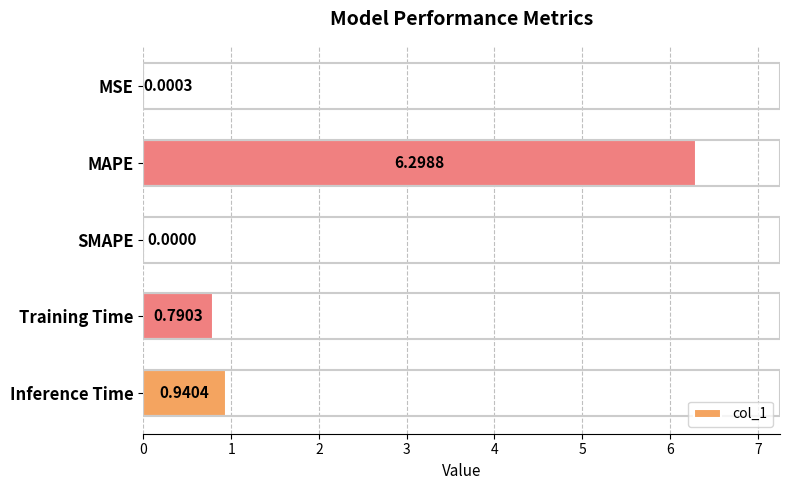

Between MAPE and Inference Time, which is larger?

MAPE